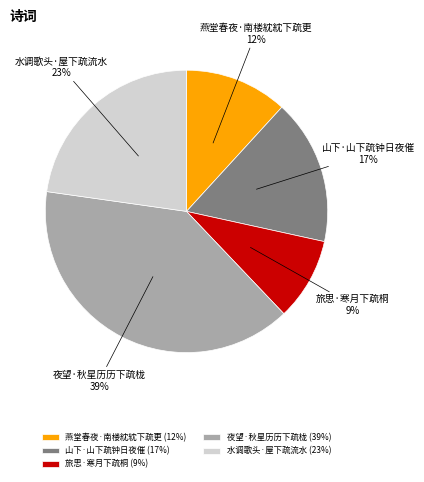

Does 旅思·寒月下疏桐 represent more than half of the total?

No